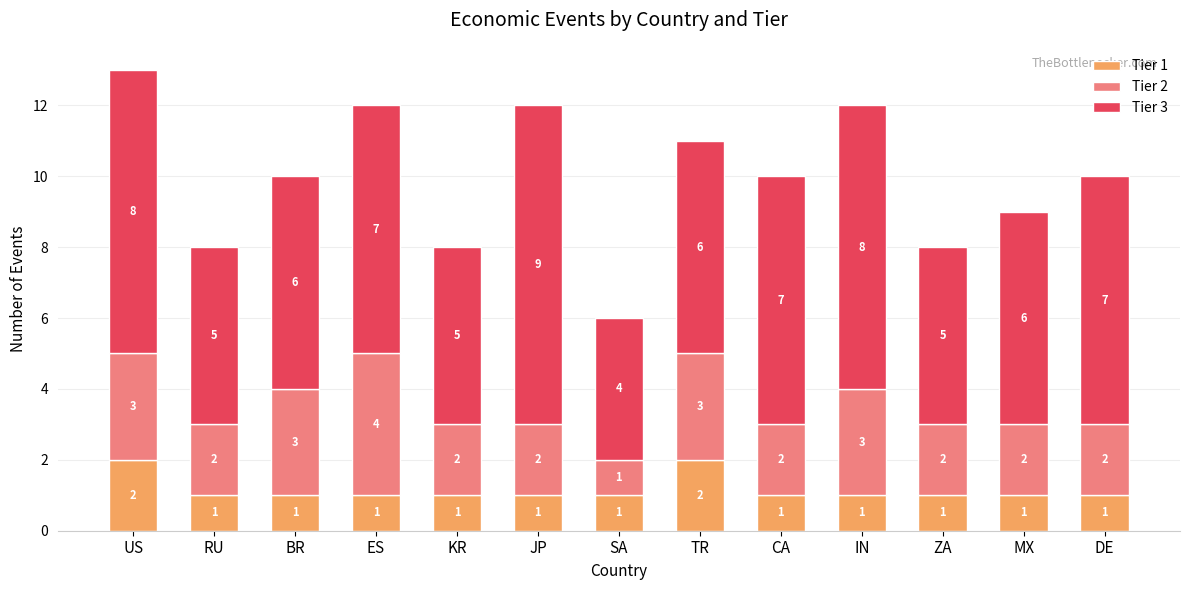

What is the total value across all series at ES?

12